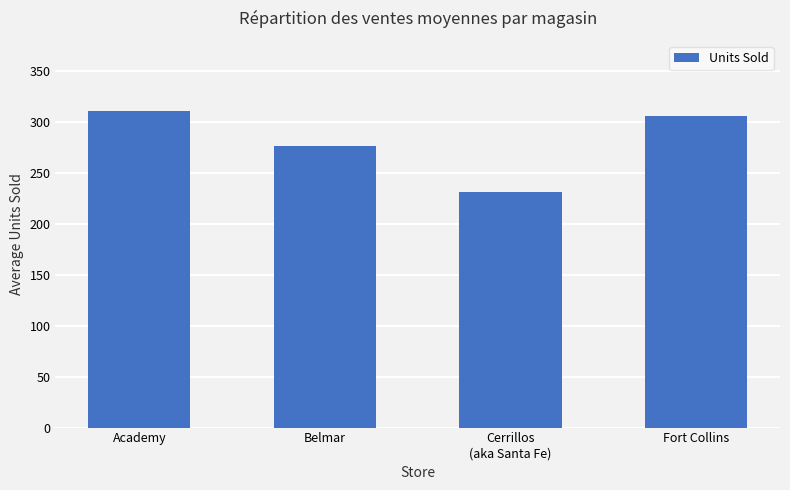

How many categories are shown in the chart?

4